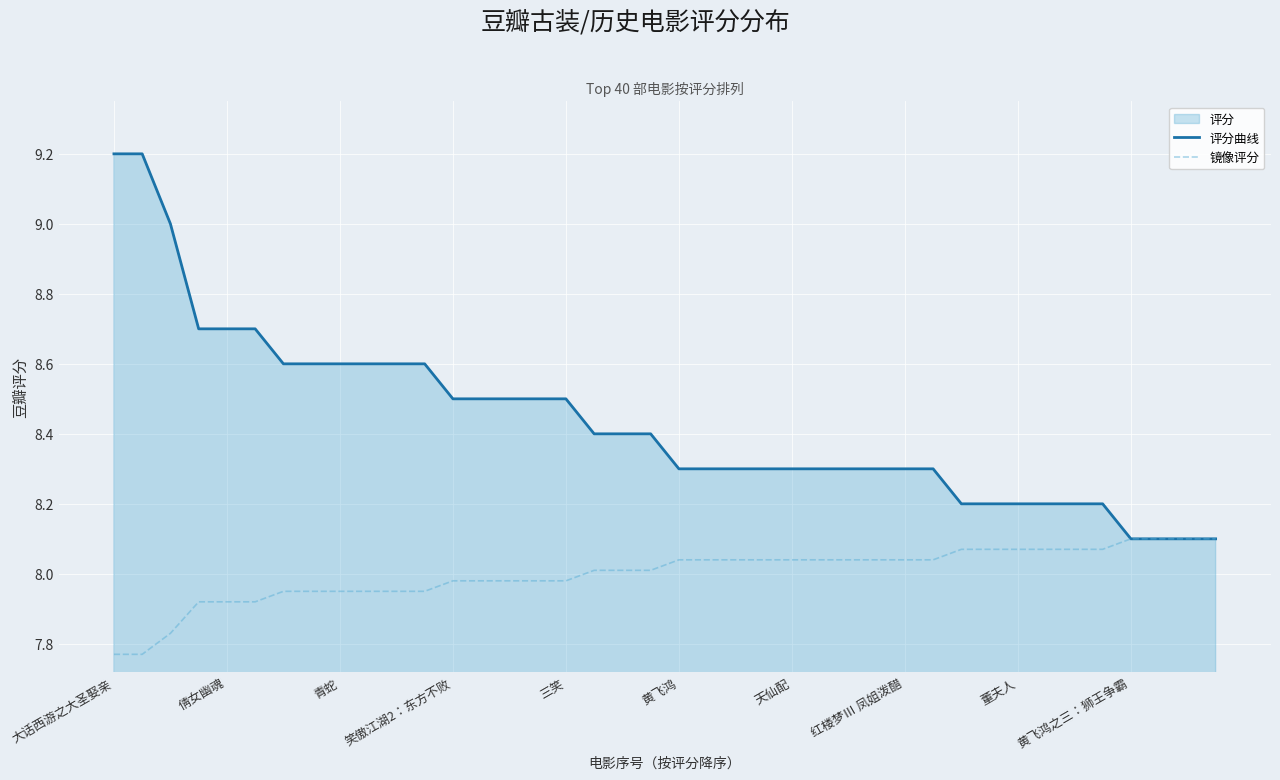

What is the value of the 评分曲线 point at the 25th from the left?

8.3